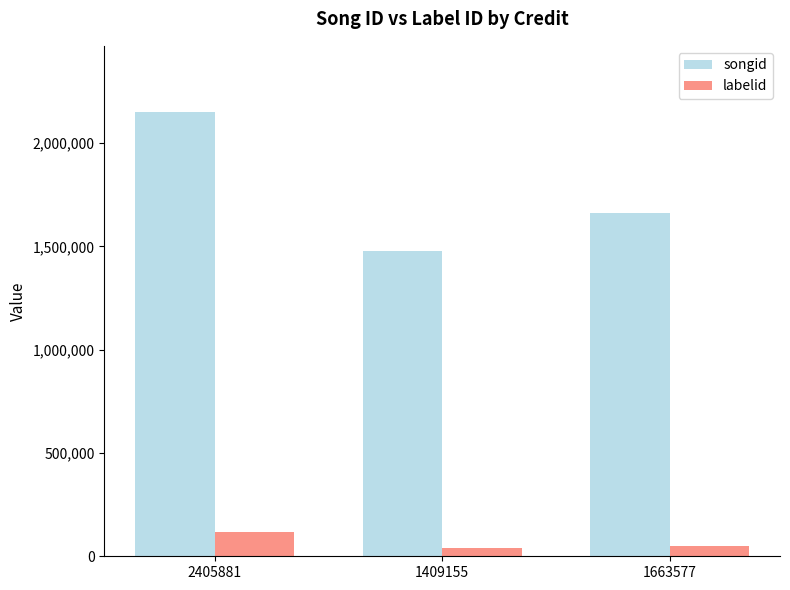

How many songid values are between 1475983 and 2148018?

3